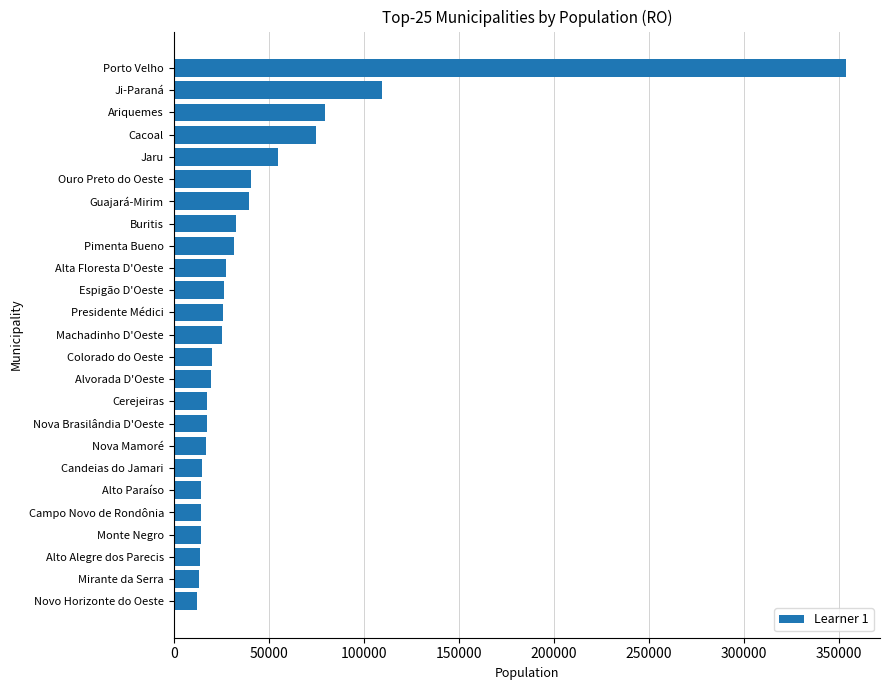

Count the number of data series in this chart.

1